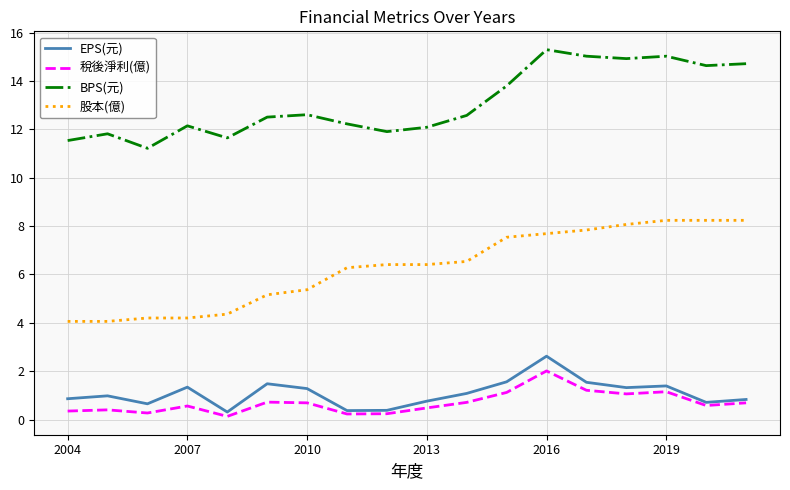

Which series has the largest total across all categories?

BPS(元)